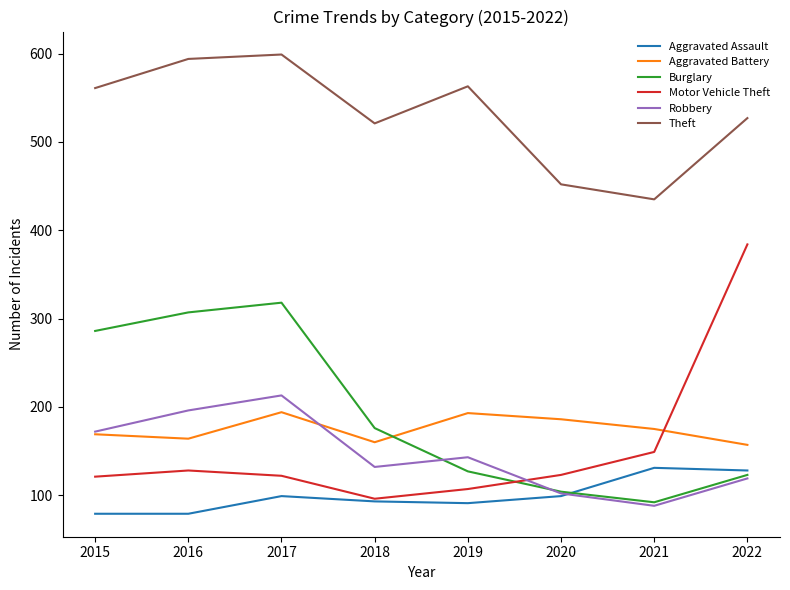

How many interior local peaks does the Burglary series have?

1